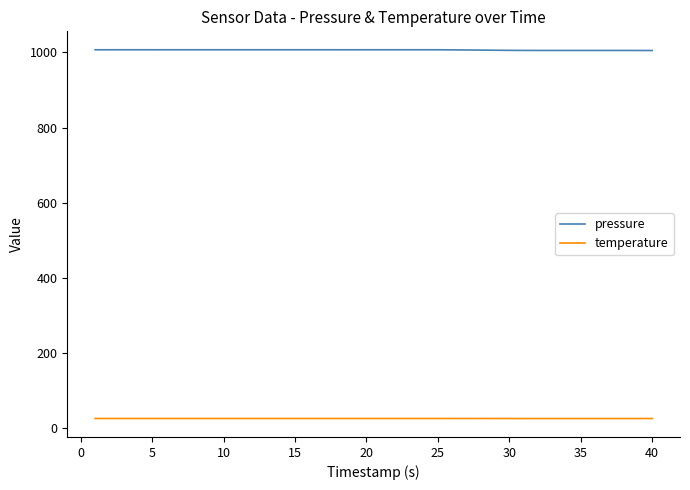

What is the highest value of the temperature series?

24.7